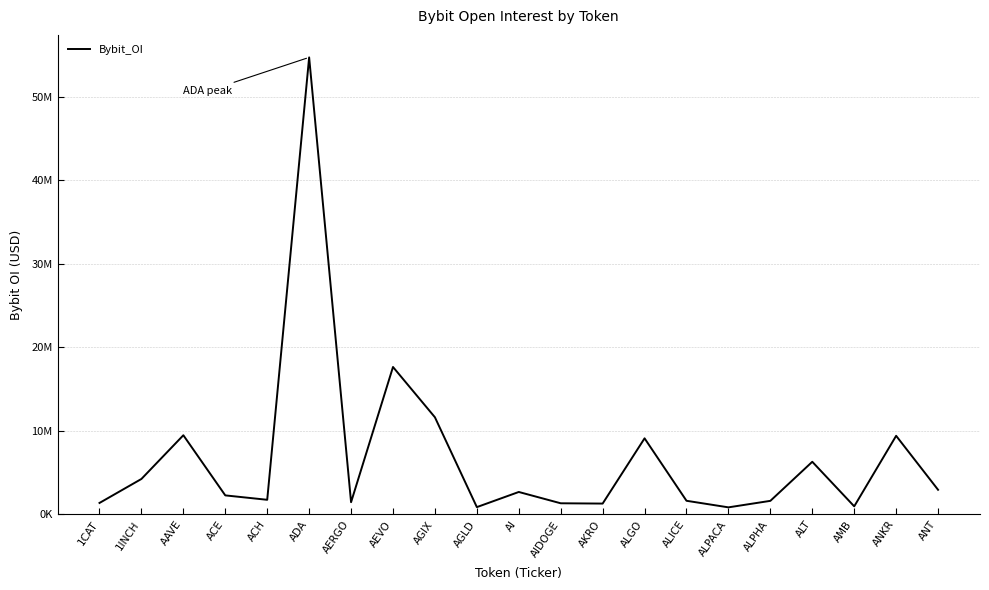

Between ANT and 1INCH, which is larger?

1INCH